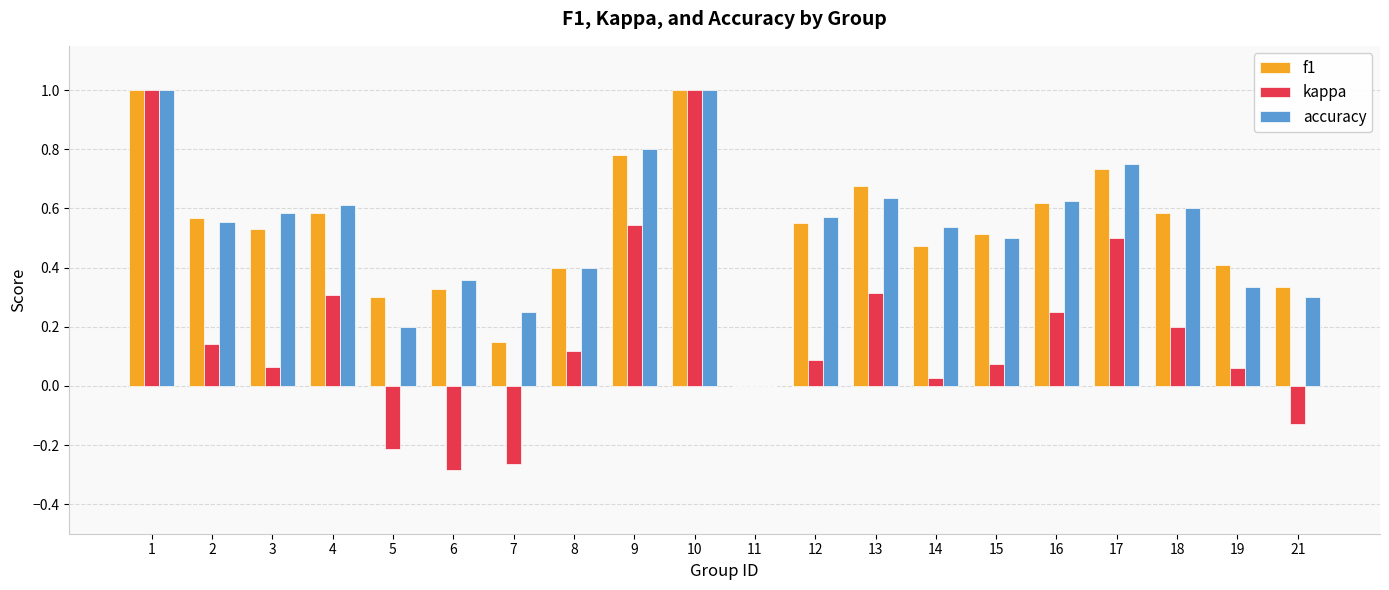

What is the sum of all kappa values?

3.8